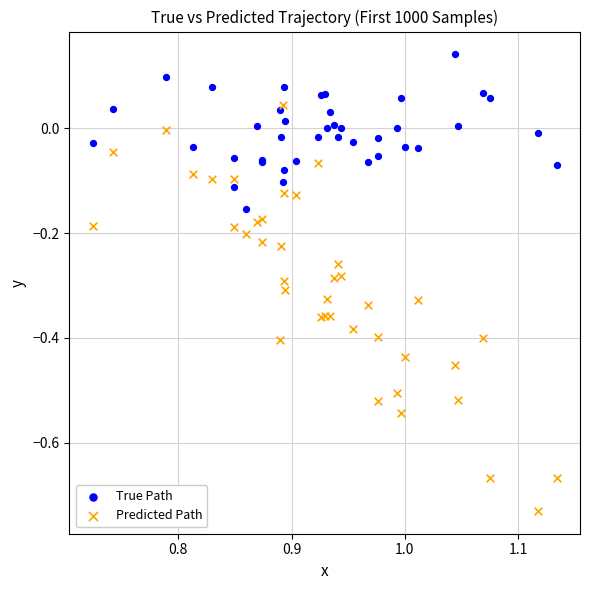

Which series has the widest spread of Y values?

Predicted Path